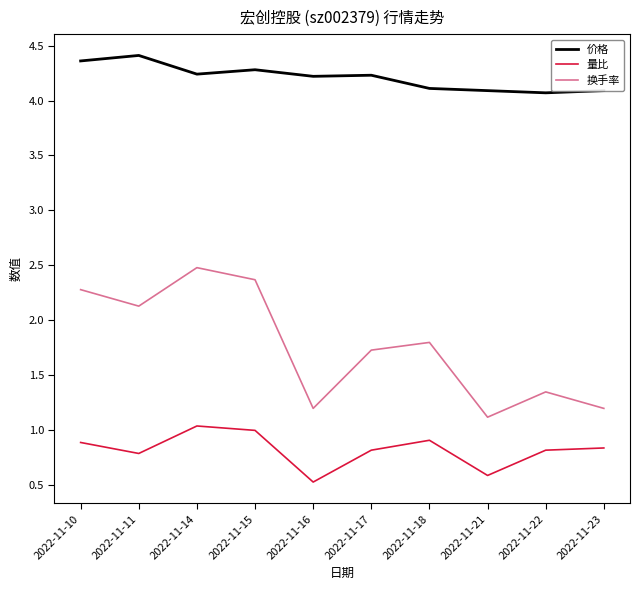

At which category does 价格 reach its first local peak?

2022-11-11